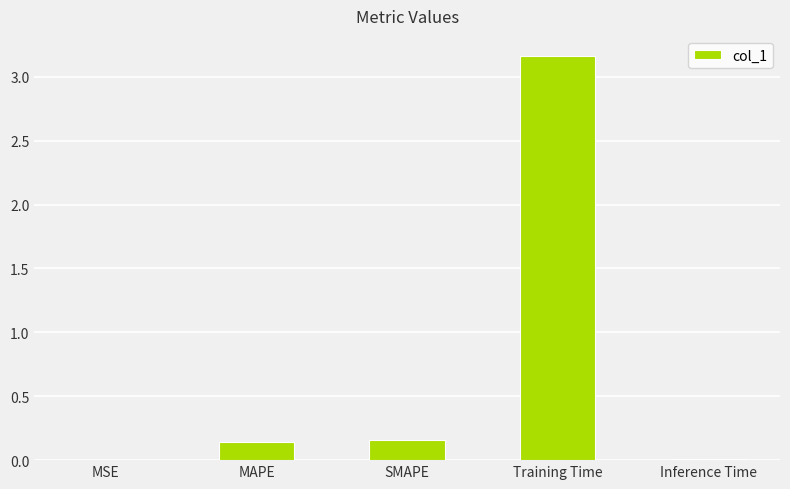

What is the sum of all values?

3.5